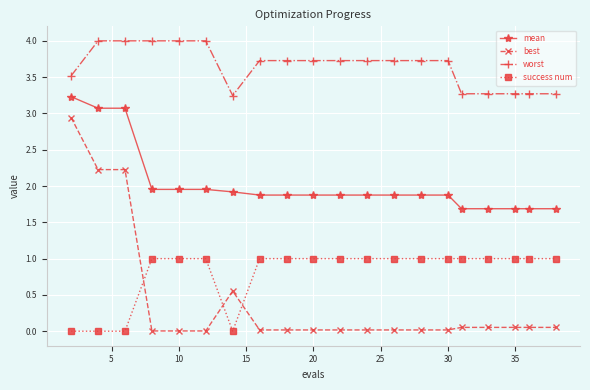

Which series has the widest spread of values?

best